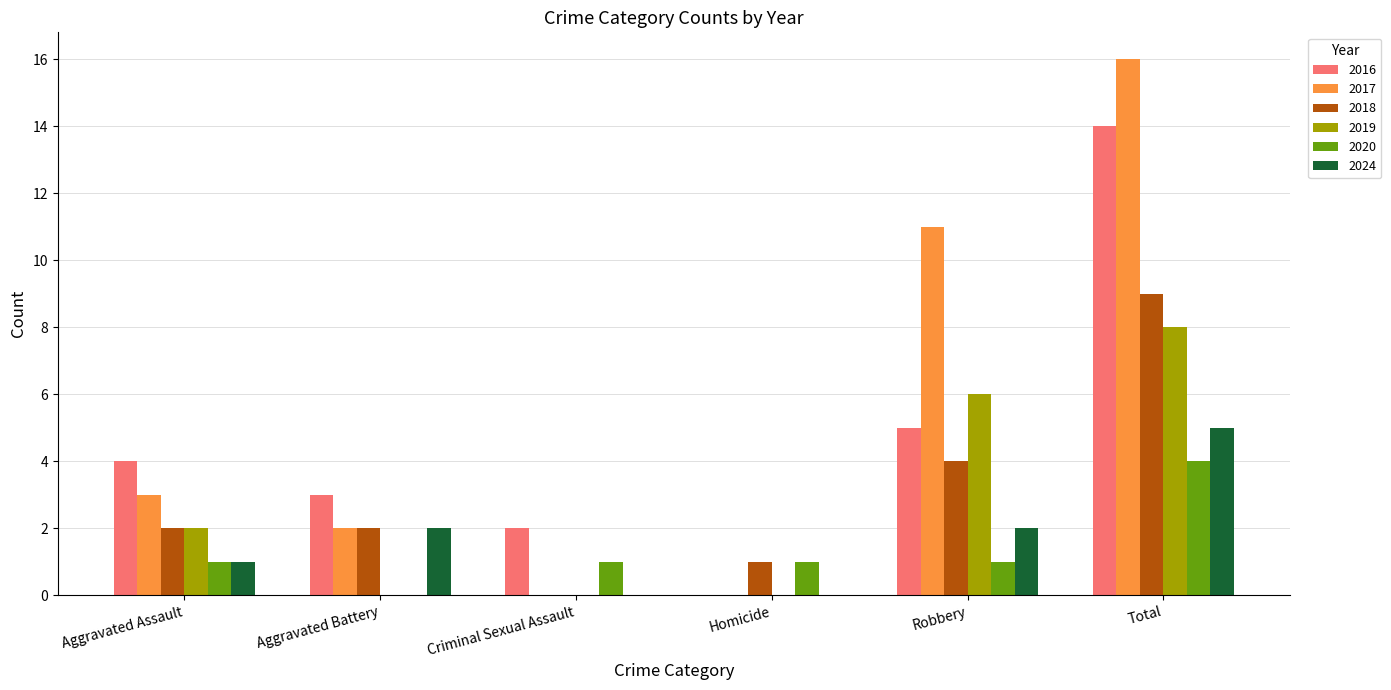

What is the sum of all 2019 values?

16